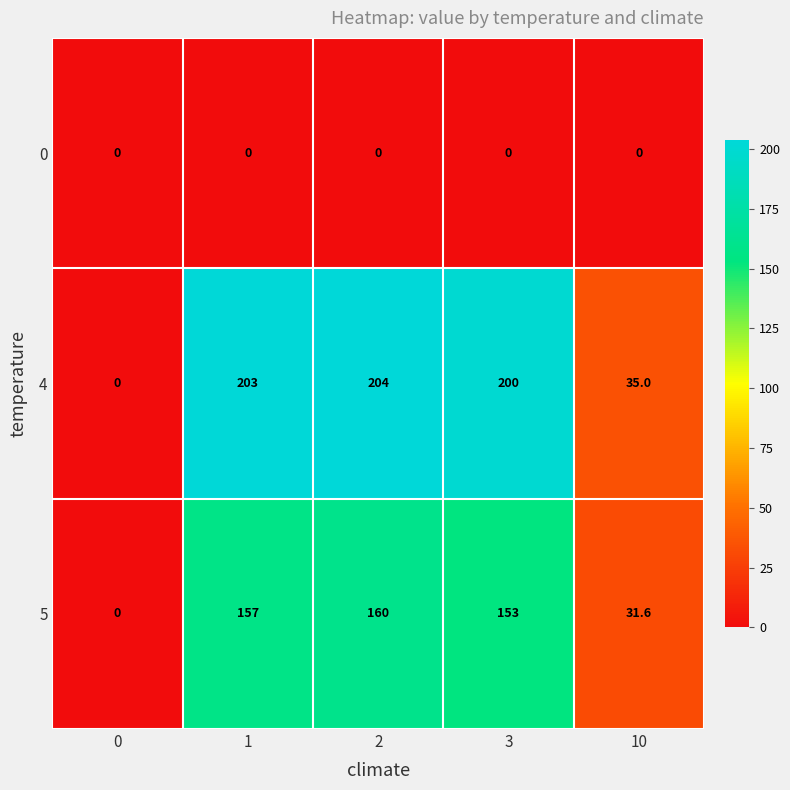

Between 0 and 10, which series saw the biggest shift?

4